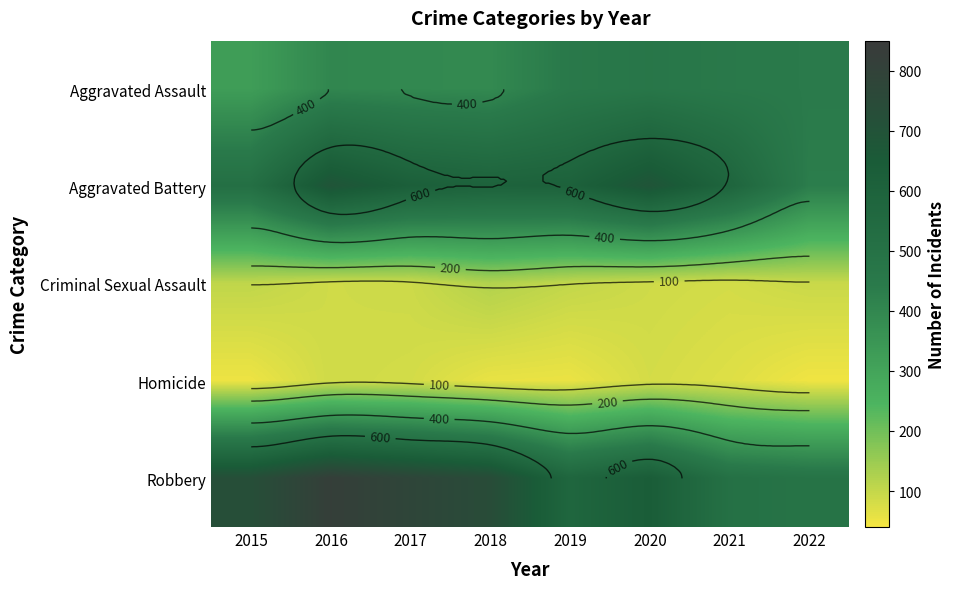

What is the sum of all Criminal Sexual Assault values?

770